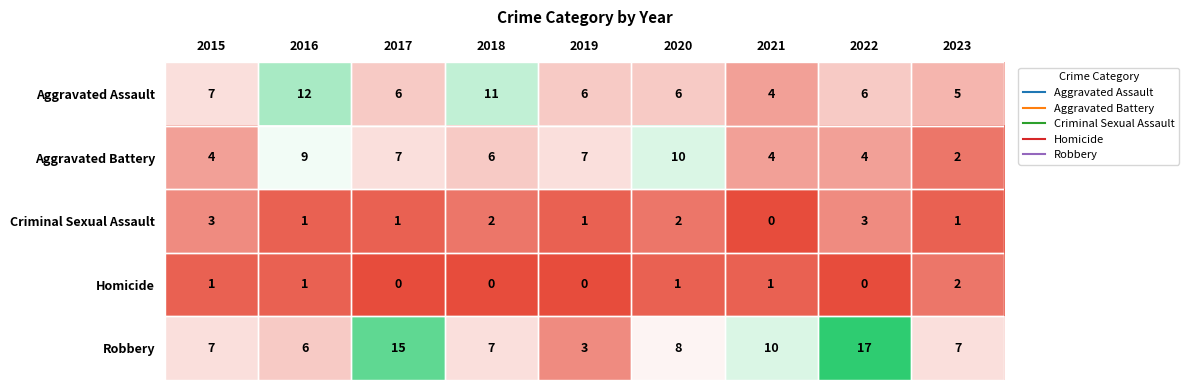

Read the Aggravated Battery value at 2022.

4